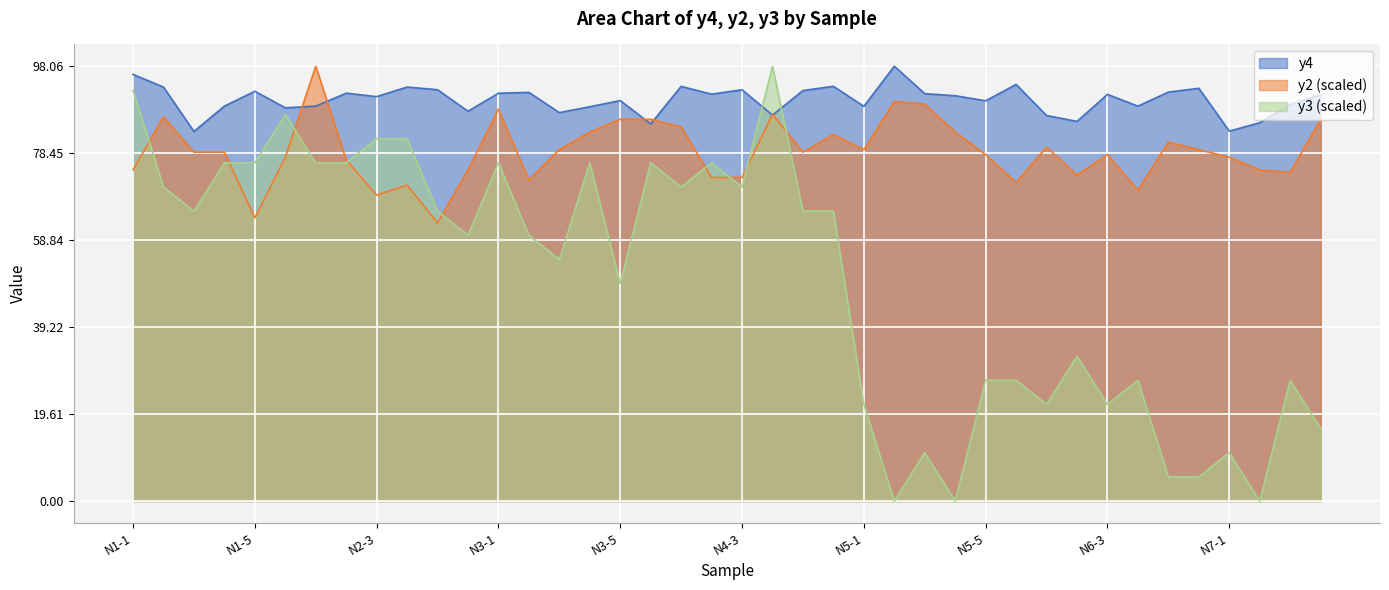

What is the spread (max minus min) of values at N3-1?

15.7